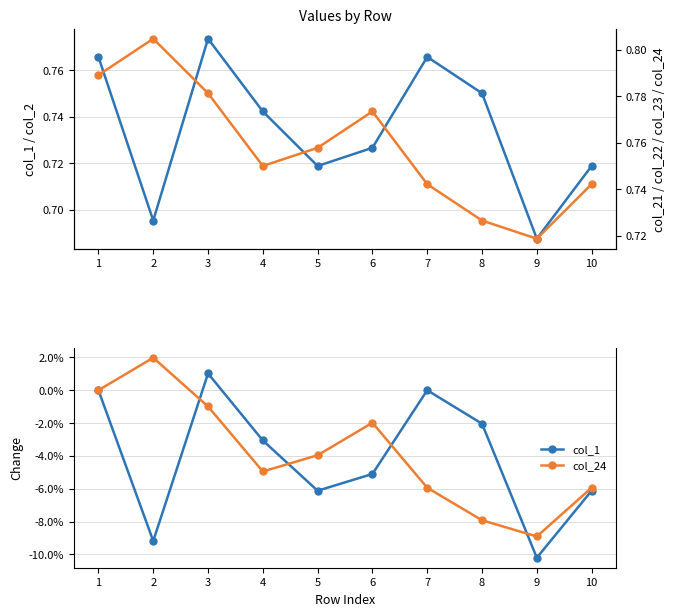

Between 1 and 5, which series saw the biggest shift?

col_1